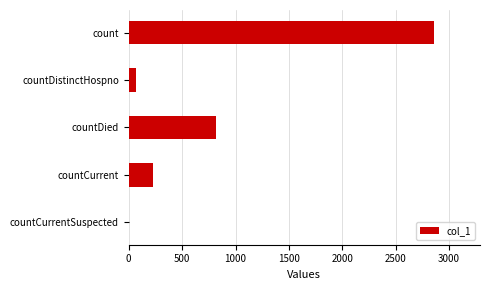

What is the ratio of the value at countDied to the value at countDistinctHospno?

12.4